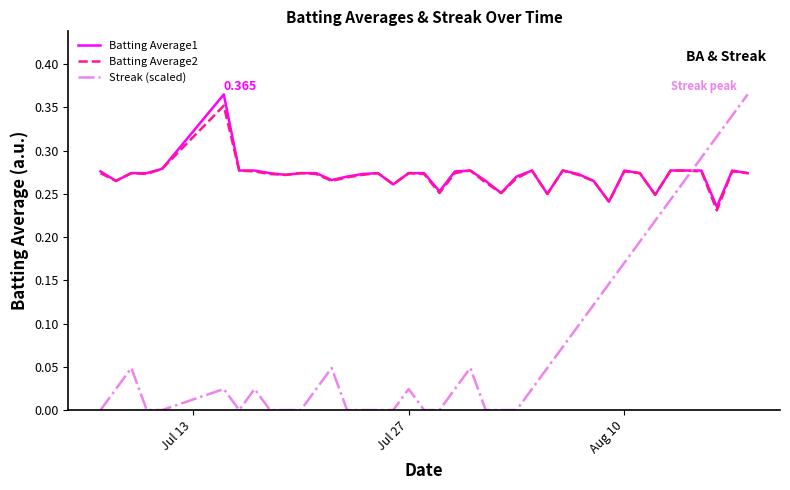

True or false: Batting Average1 and Streak (scaled) intersect in this chart.

True